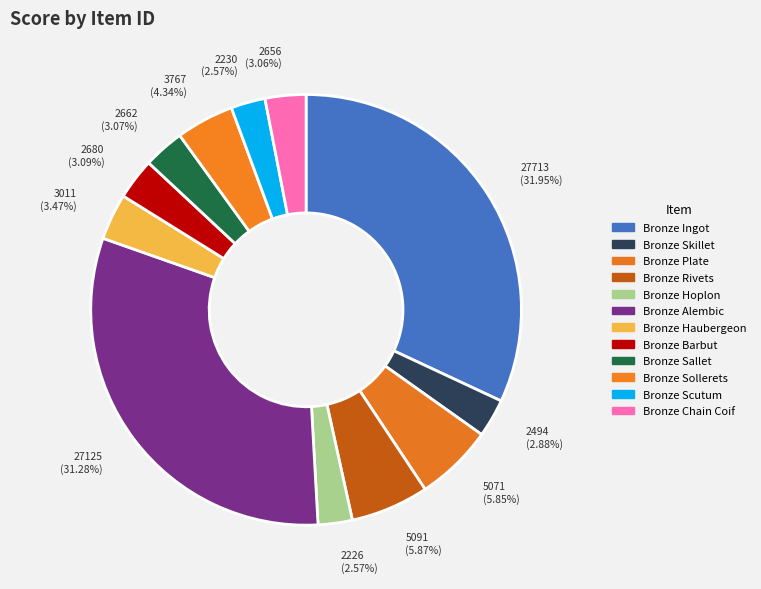

What is the smallest slice in the pie chart?

Bronze Hoplon